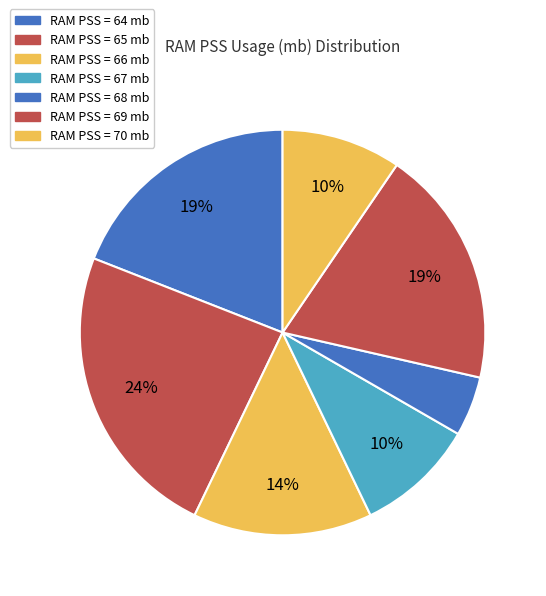

How many segments does this pie chart have?

7